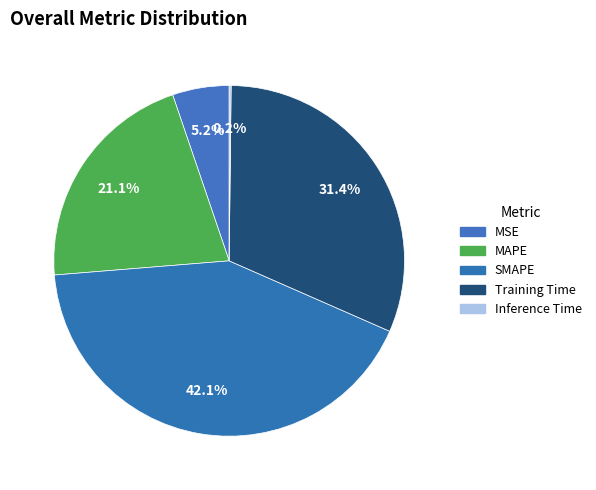

Combined, what portion of the pie is Training Time and SMAPE?

73.5%